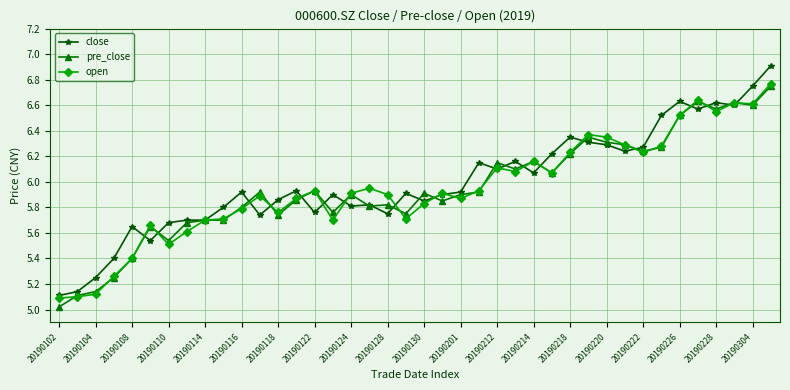

True or false: pre_close has more than 0 interior local peaks.

True